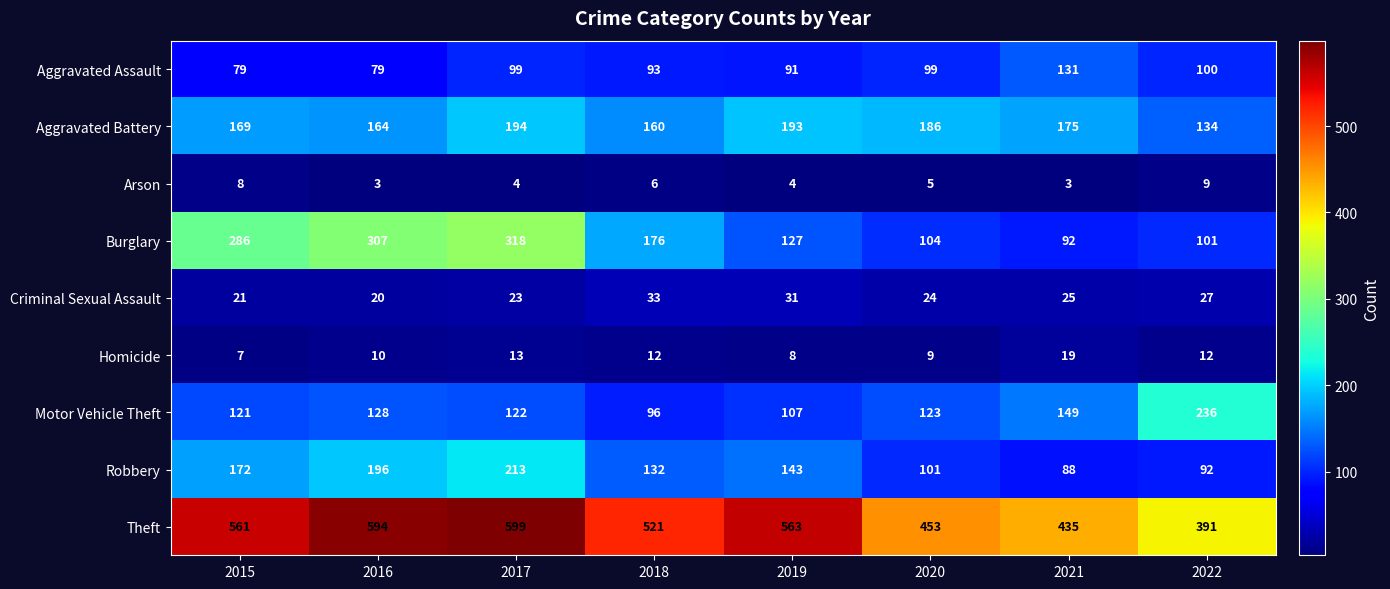

What is the sum of the Arson values at 2020 and 2022?

14